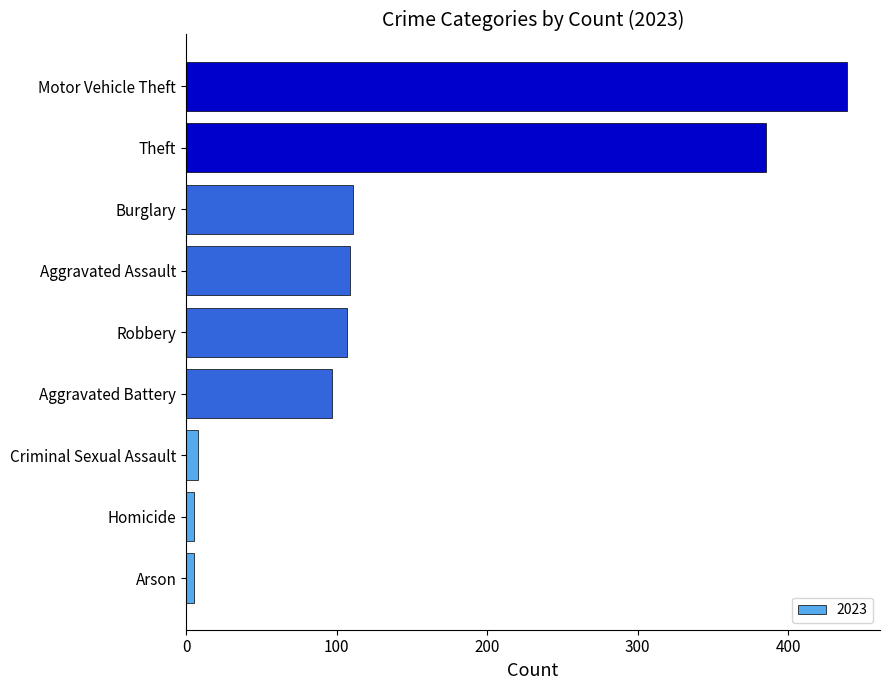

What is the greatest value displayed?

439